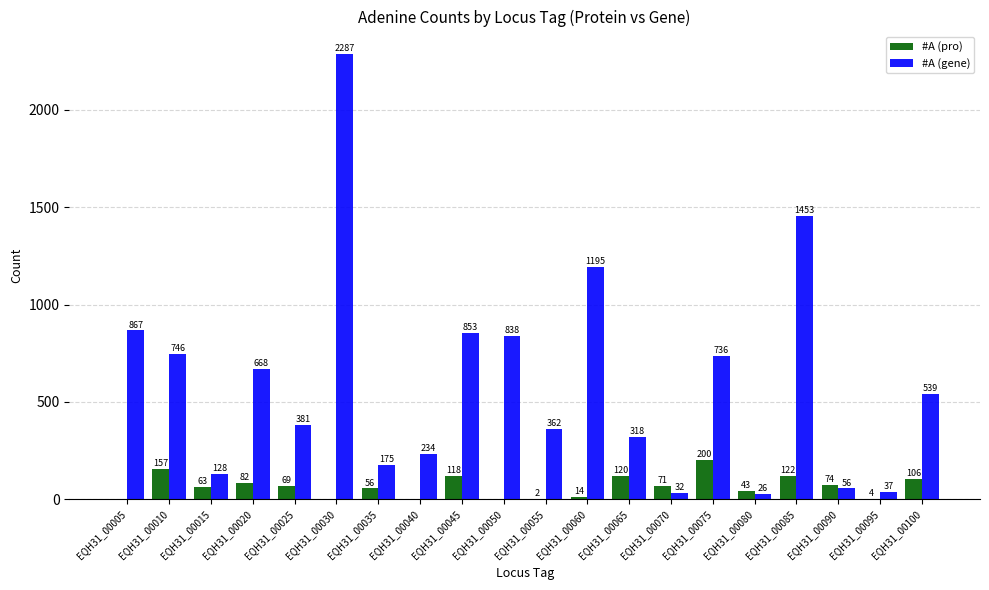

At which category is the sum across all series the highest?

EQH31_00030